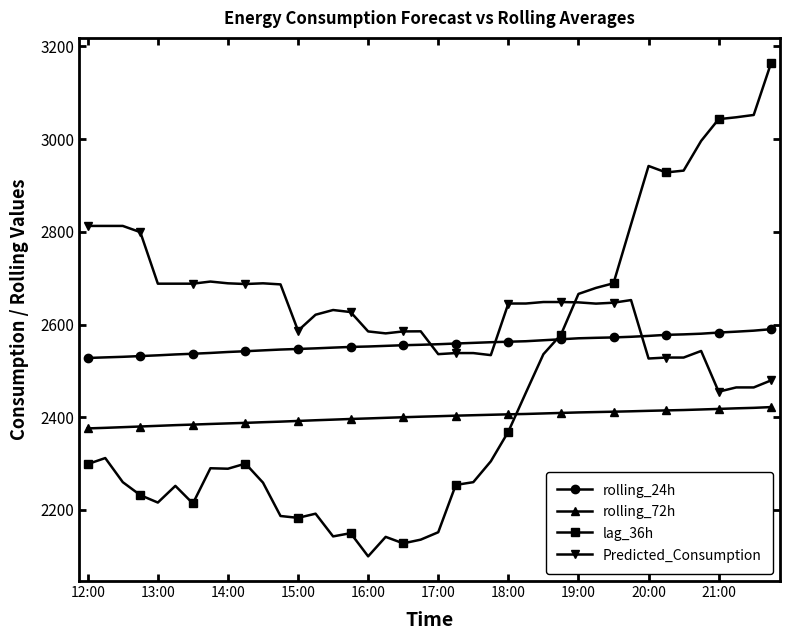

What is the difference between the second highest and second lowest values in the rolling_72h series?

43.1